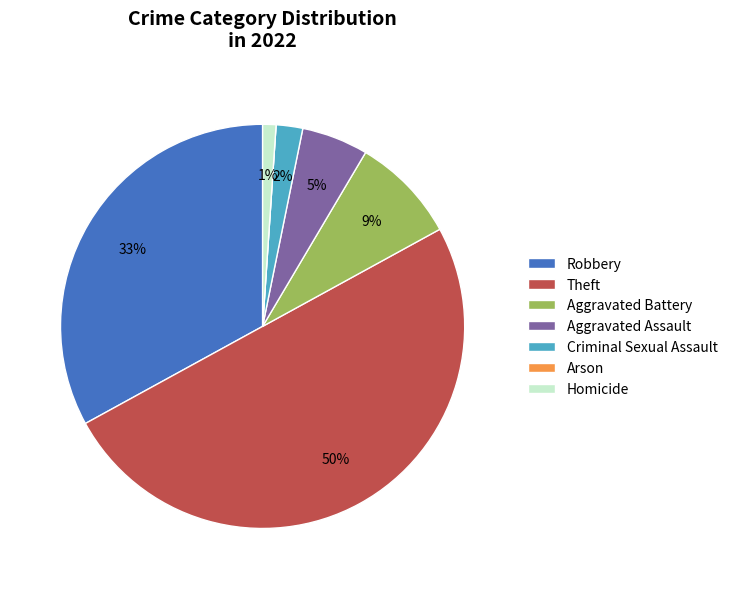

Does Robbery represent more than half of the total?

No